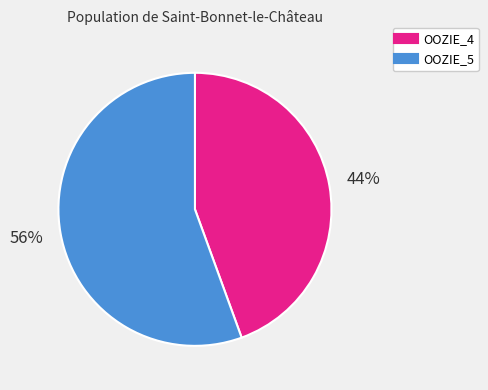

The OOZIE_4 slice represents 44% of the pie. True or false?

True